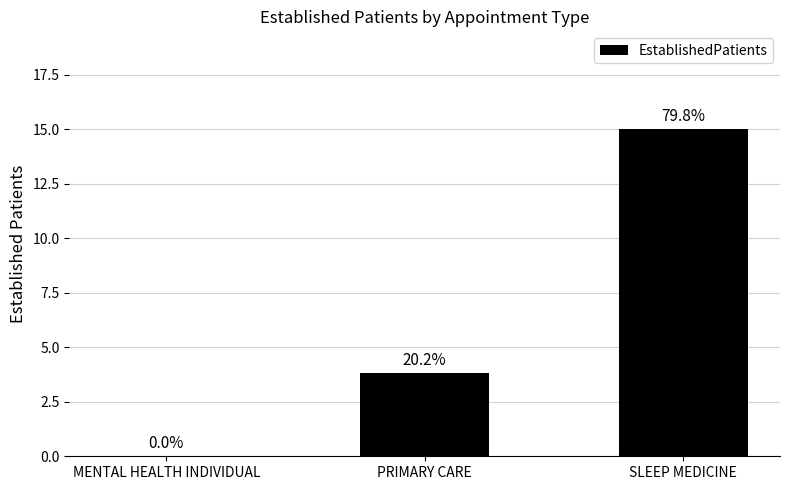

Are the bars horizontal?

No